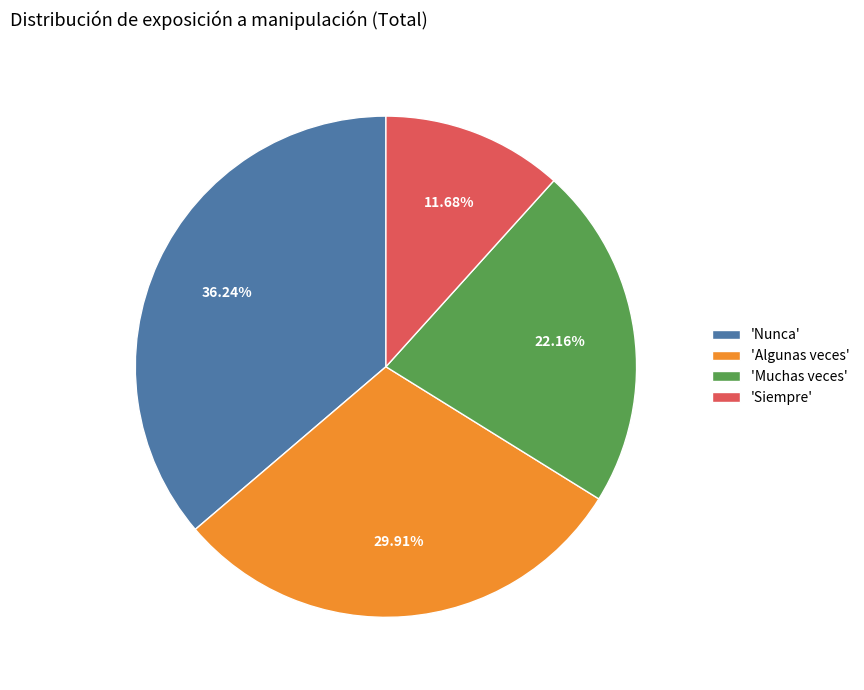

What is the ratio of the value at 'Muchas veces' to the value at 'Siempre'?

1.9